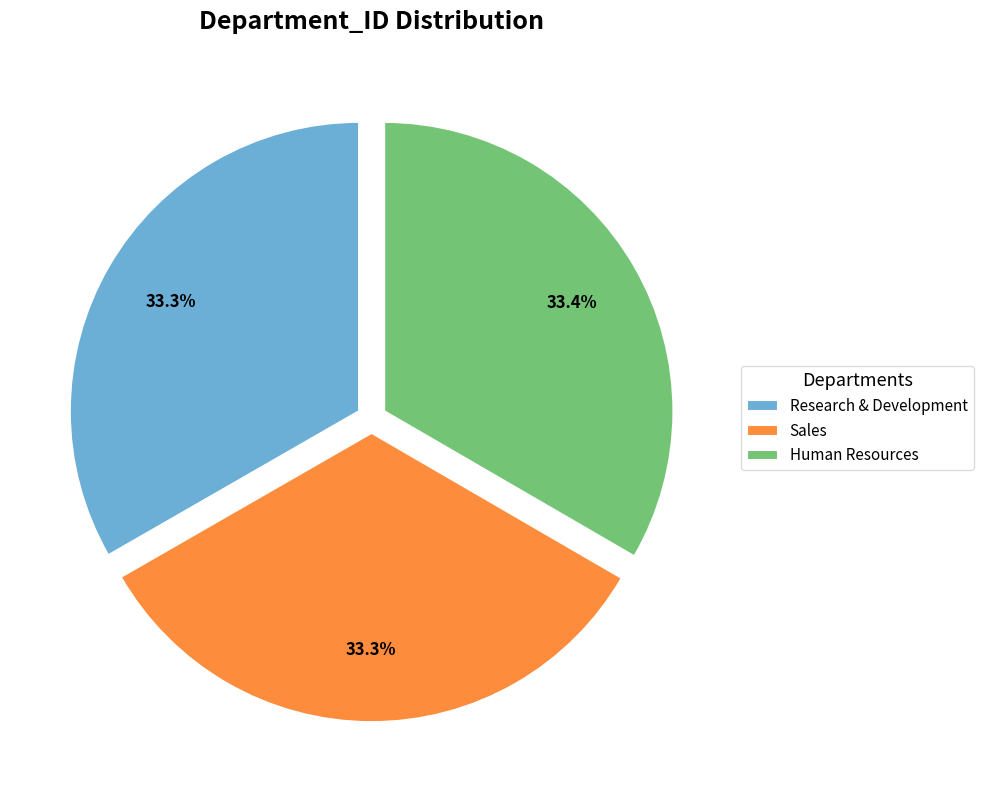

Combined, what portion of the pie is Sales and Human Resources?

66.7%